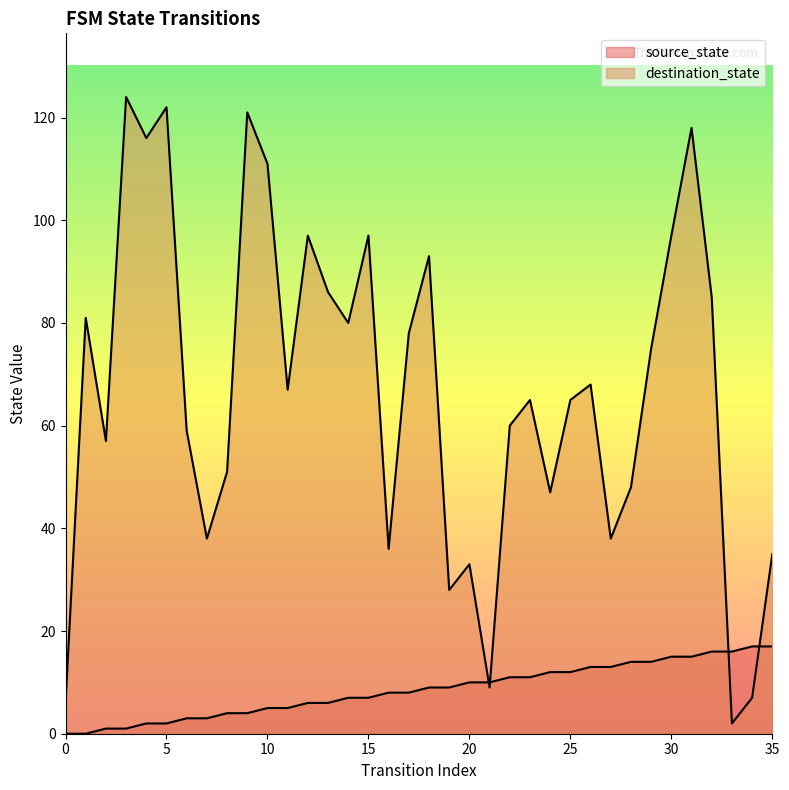

Does the chart display data point markers on the line(s)?

No